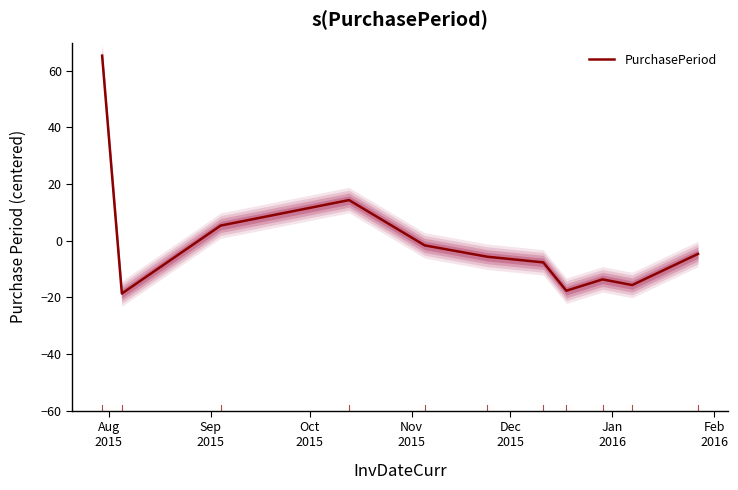

What is the difference between the maximum and minimum values?

84.0